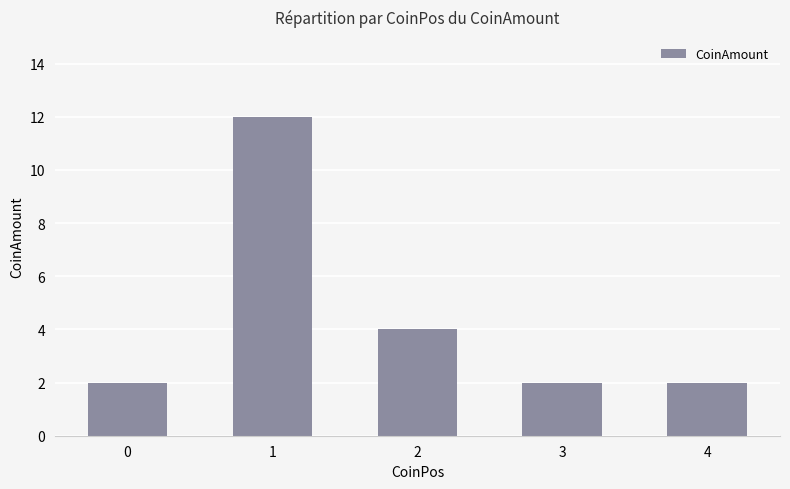

What is the average value?

4